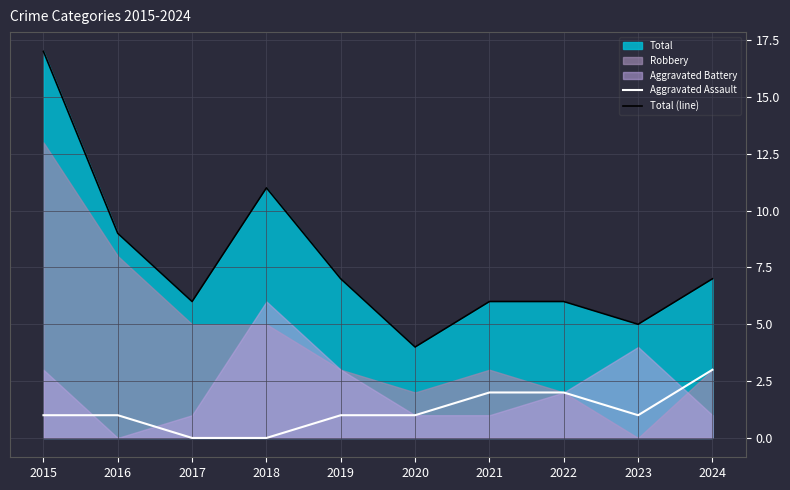

What is the maximum value for Aggravated Assault?

3